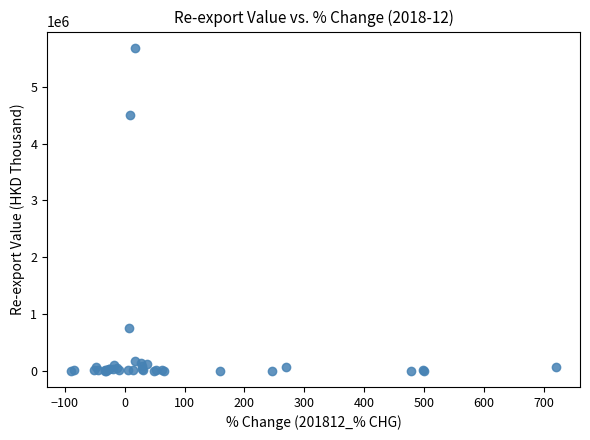

What Y value in the scatter plot is closest to 2845030?

4505873.7